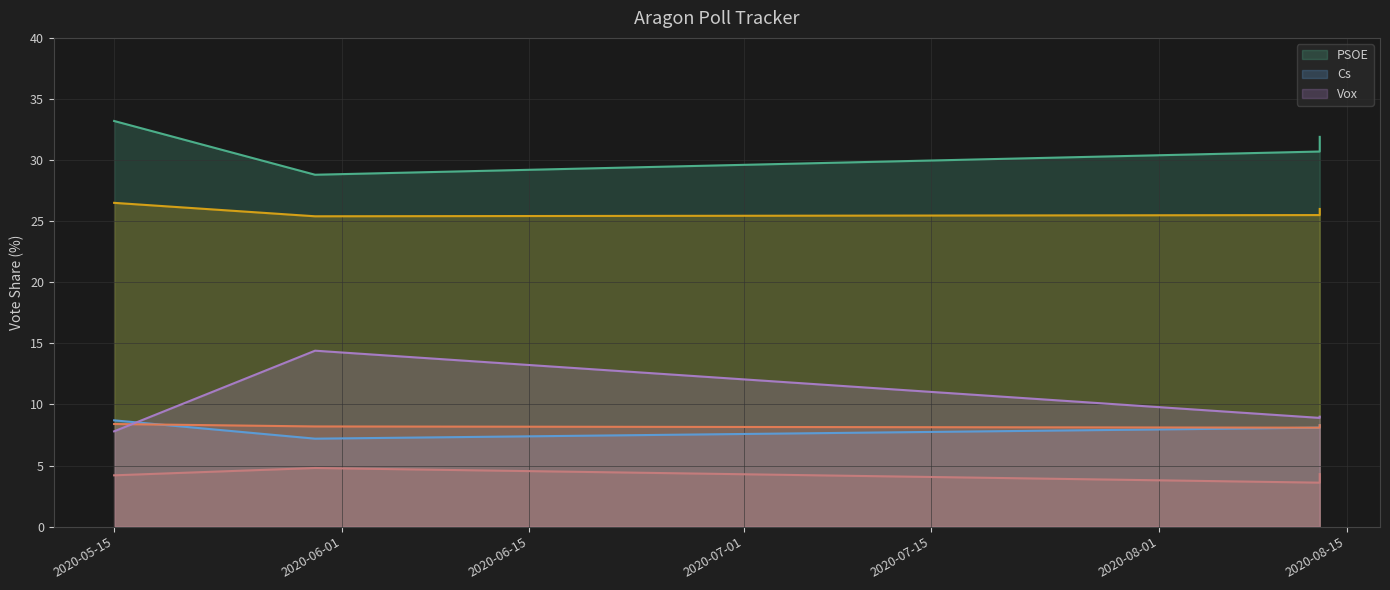

Which series has the largest total across all categories?

PSOE